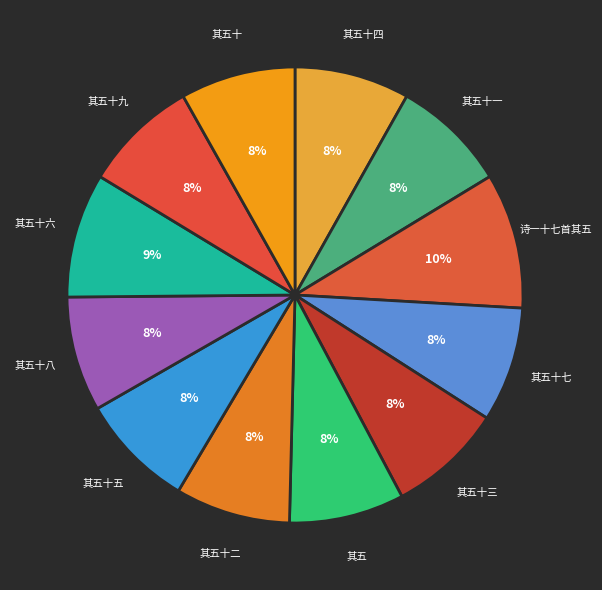

Approximately how many times larger is the value at 其五 compared to 诗一十七首其五?

0.8